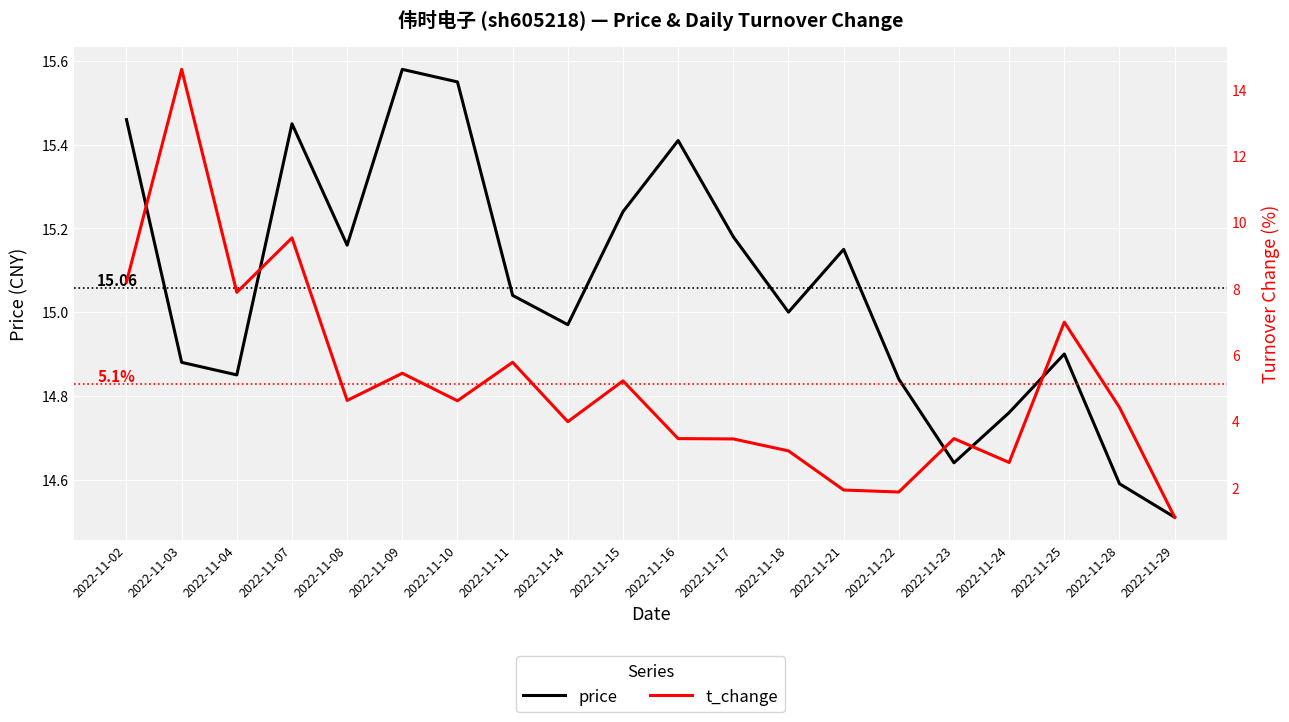

How many lines are shown in the chart?

2